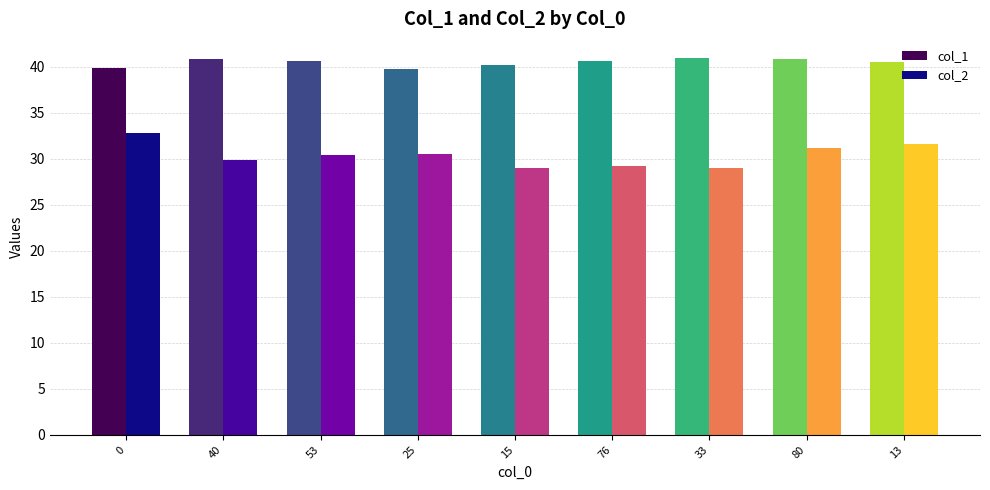

What is the lowest value of the col_1 series?

39.8